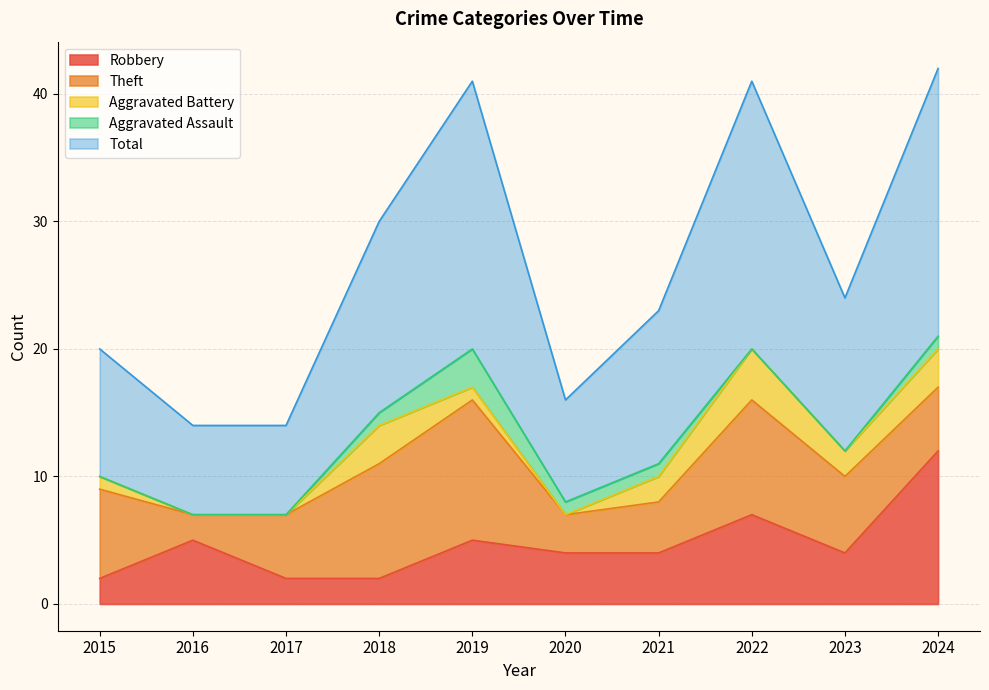

True or false: Aggravated Assault and Robbery intersect in this chart.

False